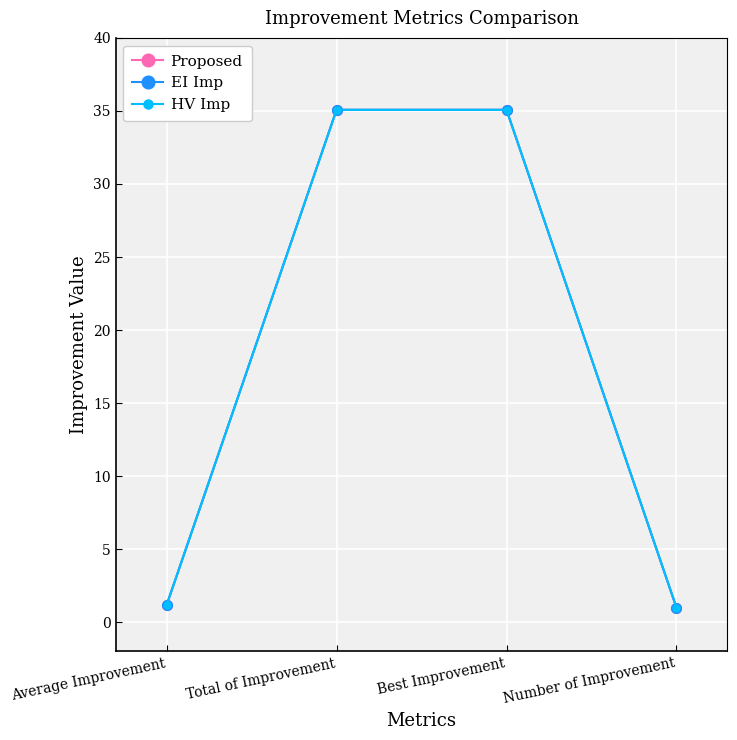

The HV Imp series shows 0.5 at Number of Improvement. True or false?

False